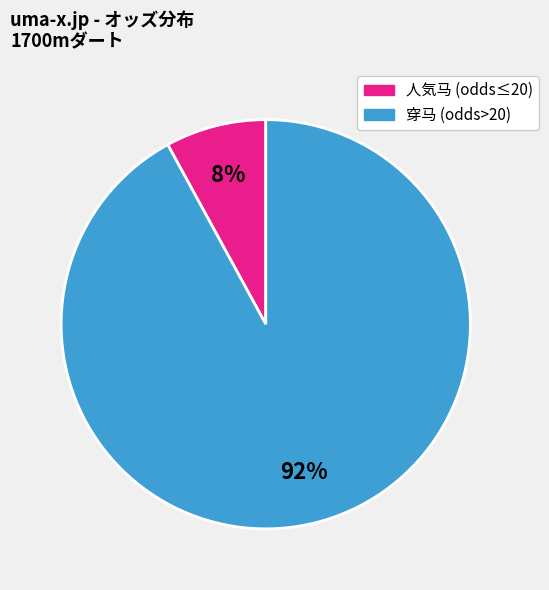

Does any single category account for the majority?

Yes